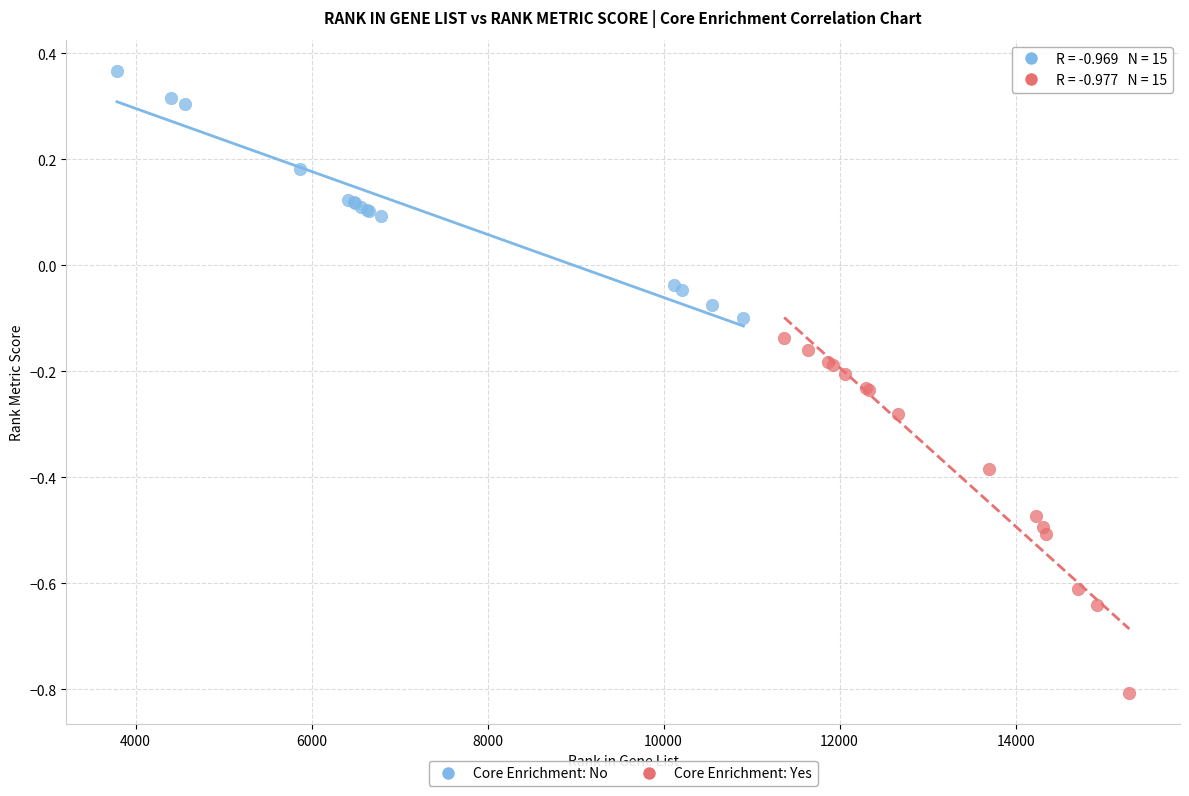

Which series has the widest spread of Y values?

Core Enrichment: Yes